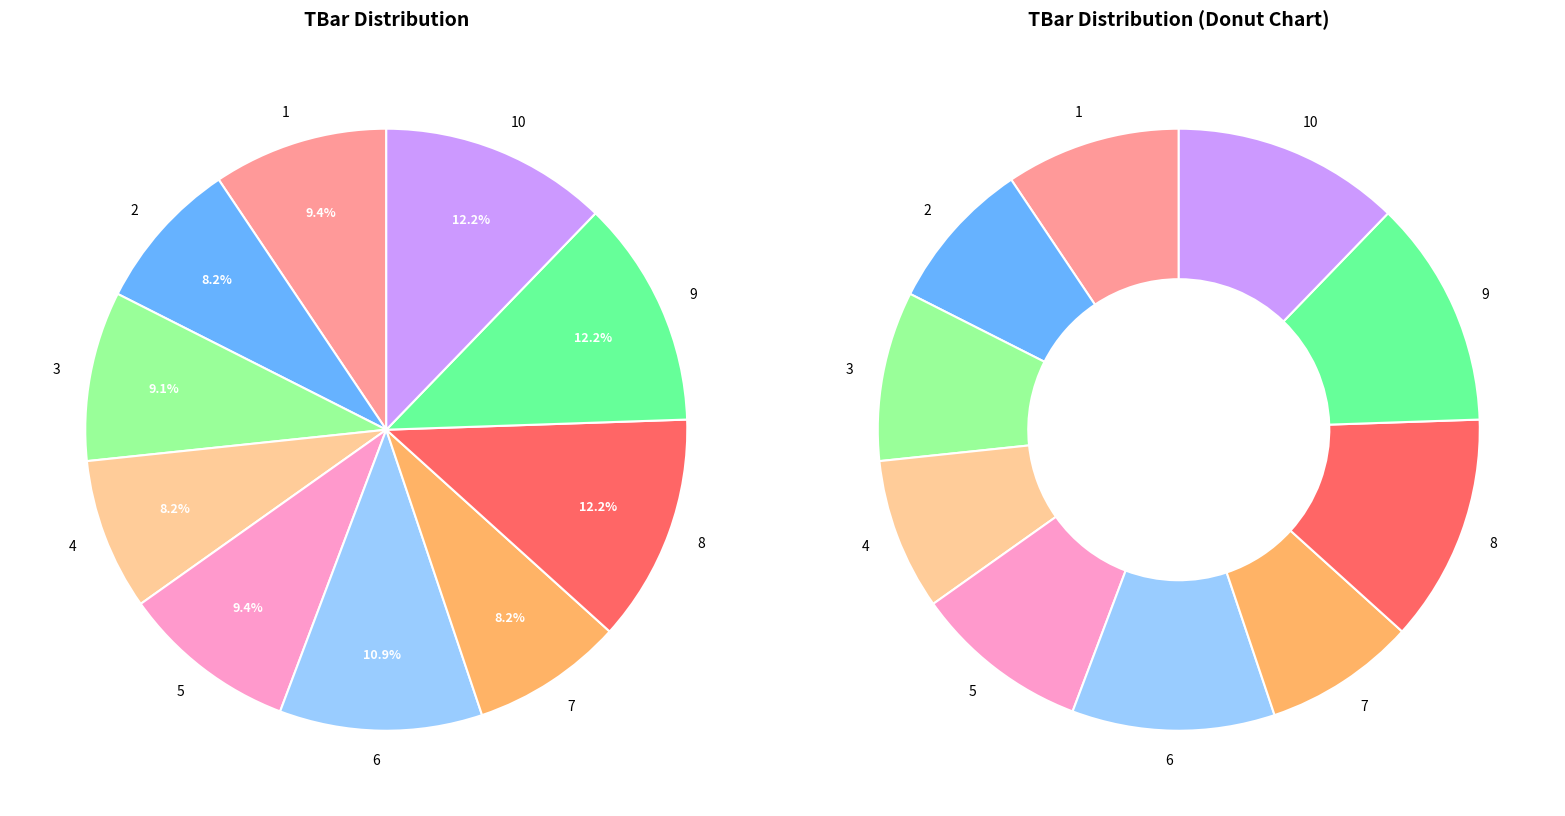

How many slices are in this pie chart?

10